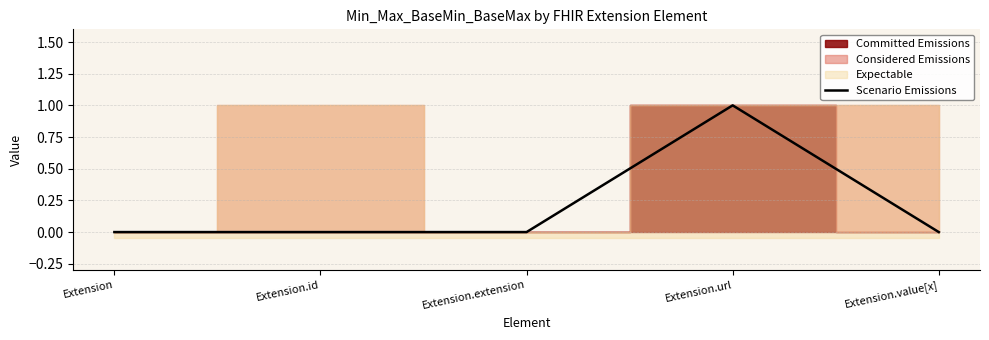

What is the sum of all values?

1